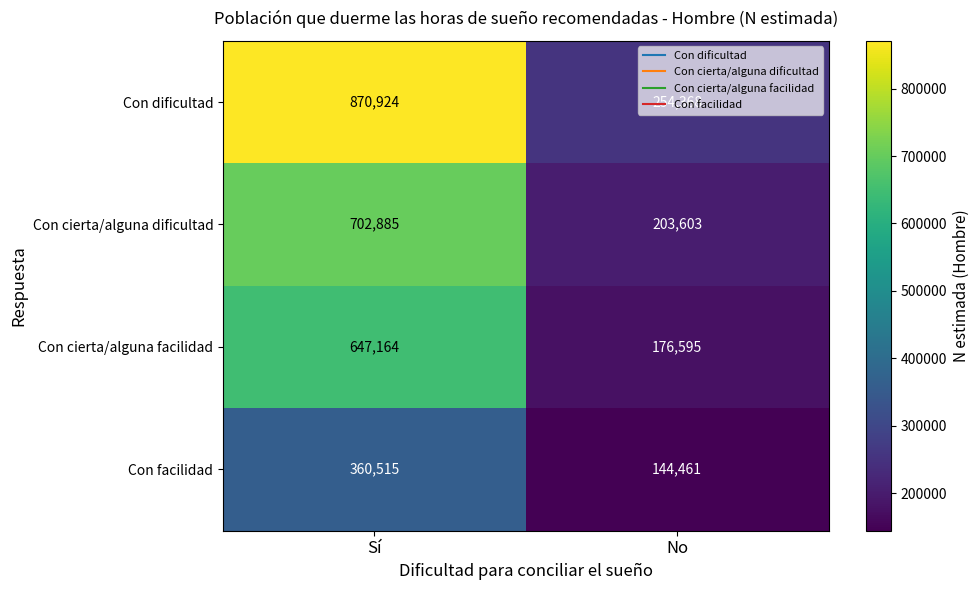

Which category has the highest value across all series?

Sí